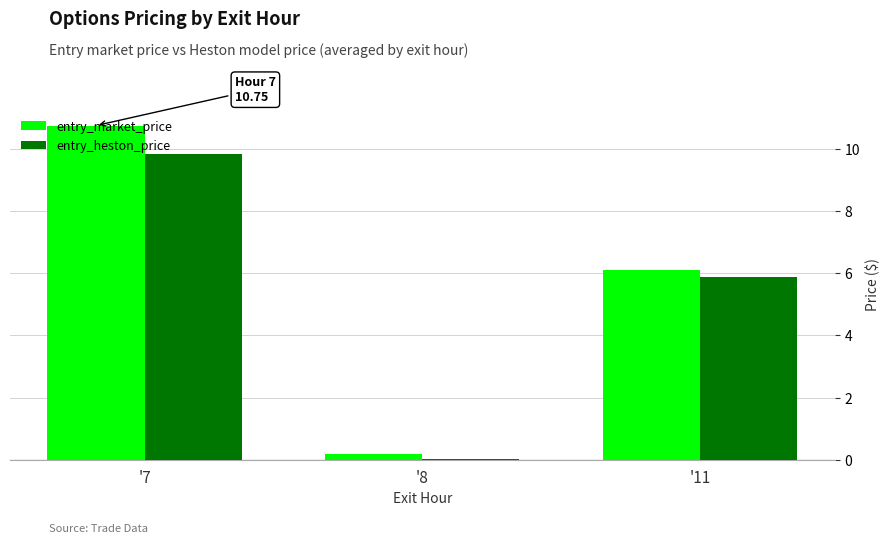

What is the average value of the entry_market_price series?

5.7